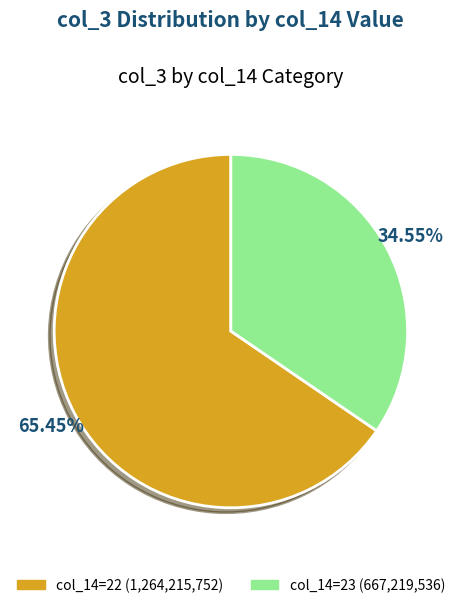

Is there a majority slice in this chart?

Yes